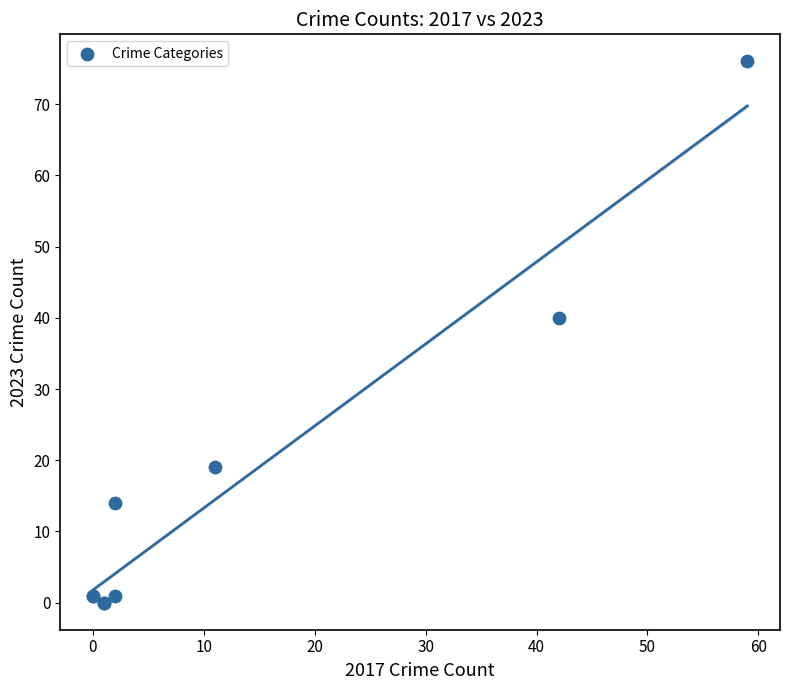

What Y value in the scatter plot is closest to 38?

40